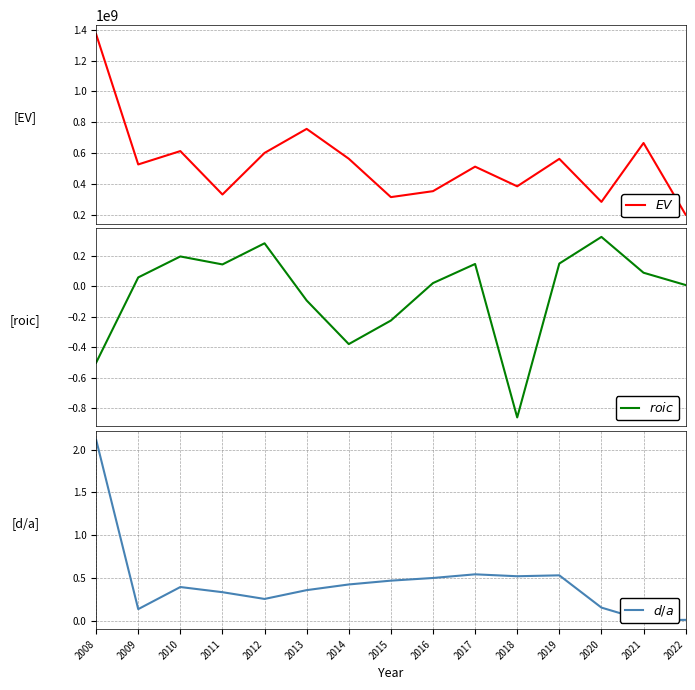

True or false: $d/a$ and $roic$ cross at least once.

True